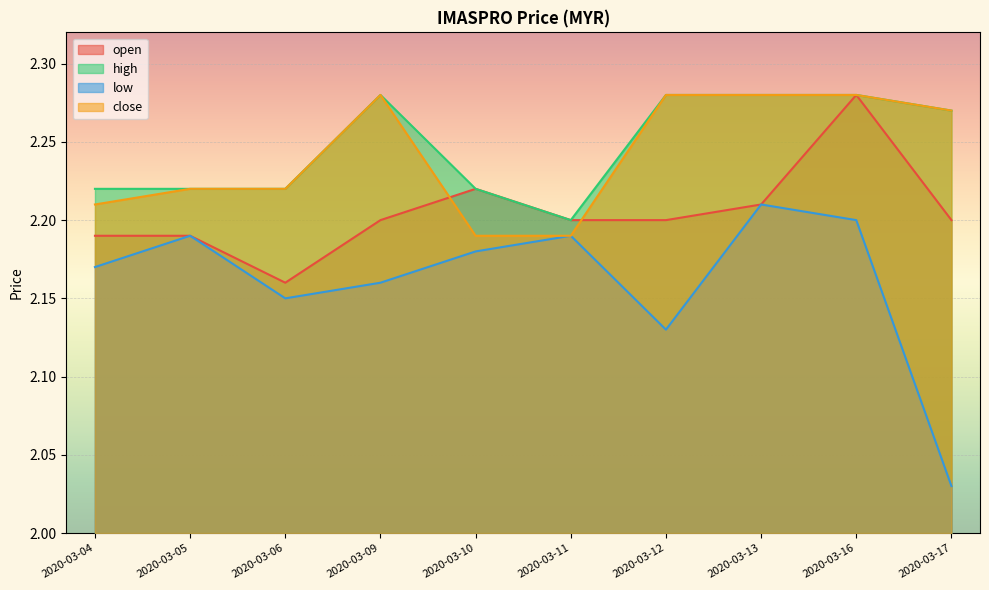

What is the total value across all series at 2020-03-16?

9.0